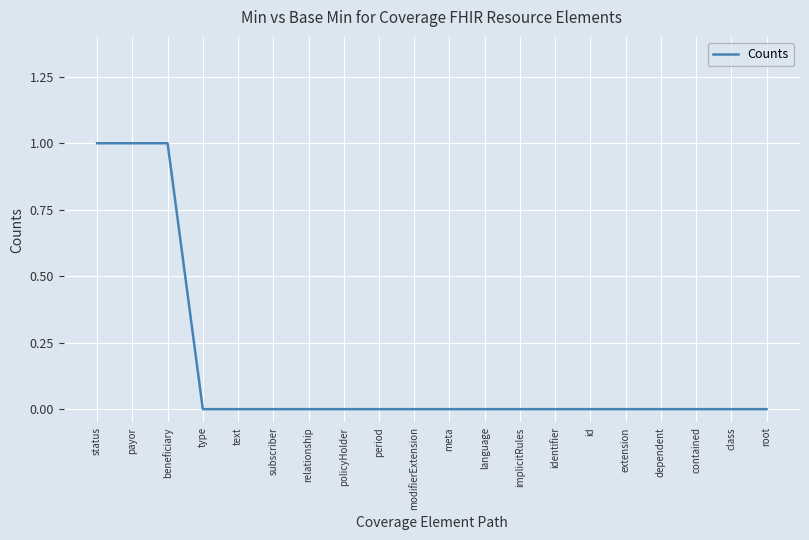

The chart shows a value of 0 at subscriber. True or false?

True